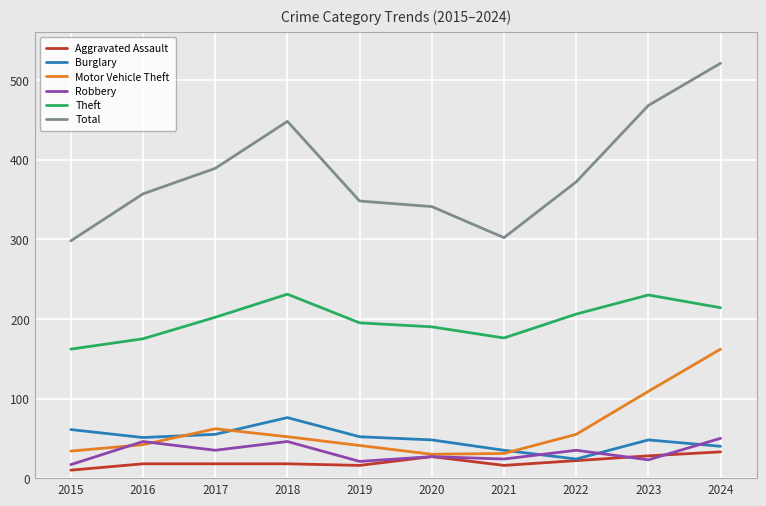

At which category is the sum across all series the highest?

2024